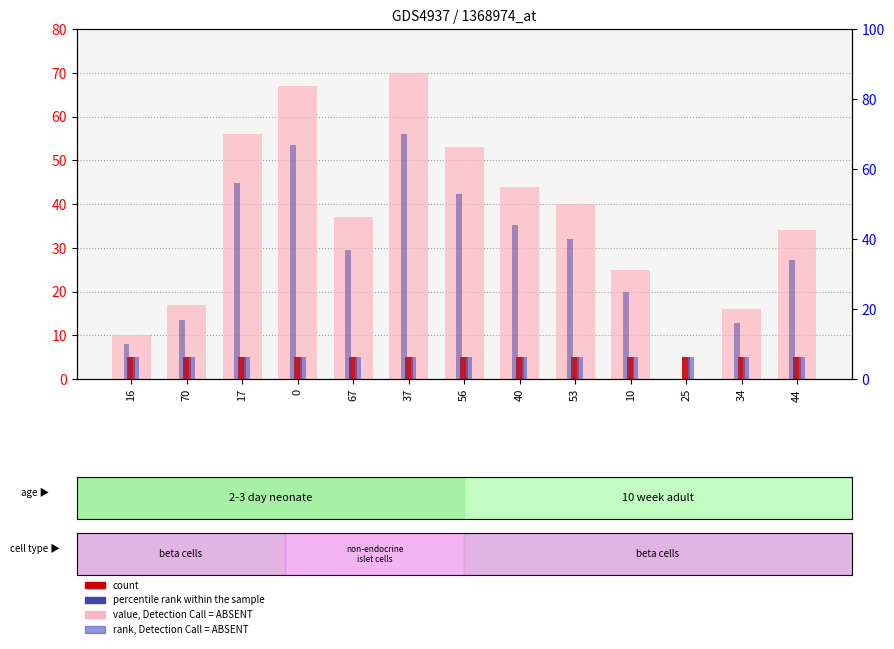

How many groups of bars are there?

13